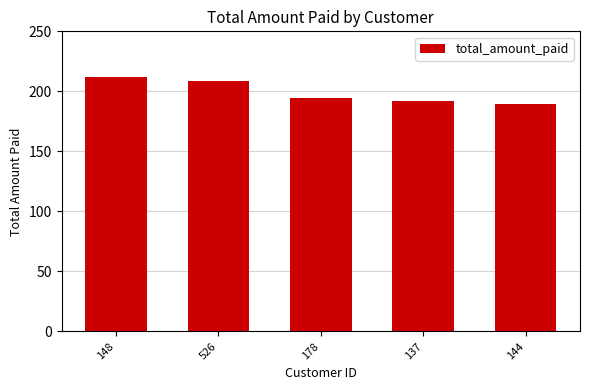

Count the number of data series in this chart.

1